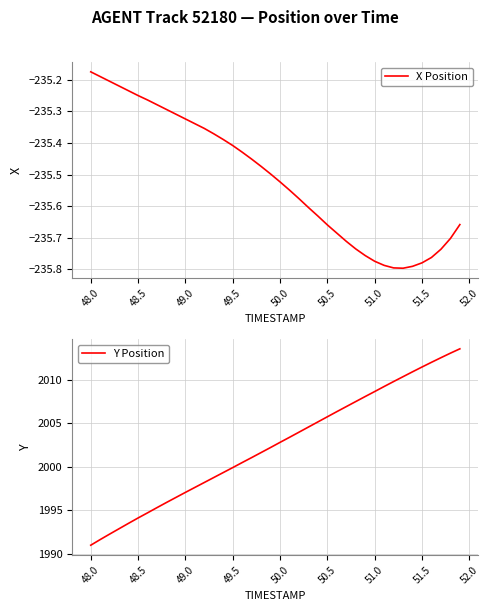

What is the difference between the second highest and second lowest values in the X Position series?

0.6